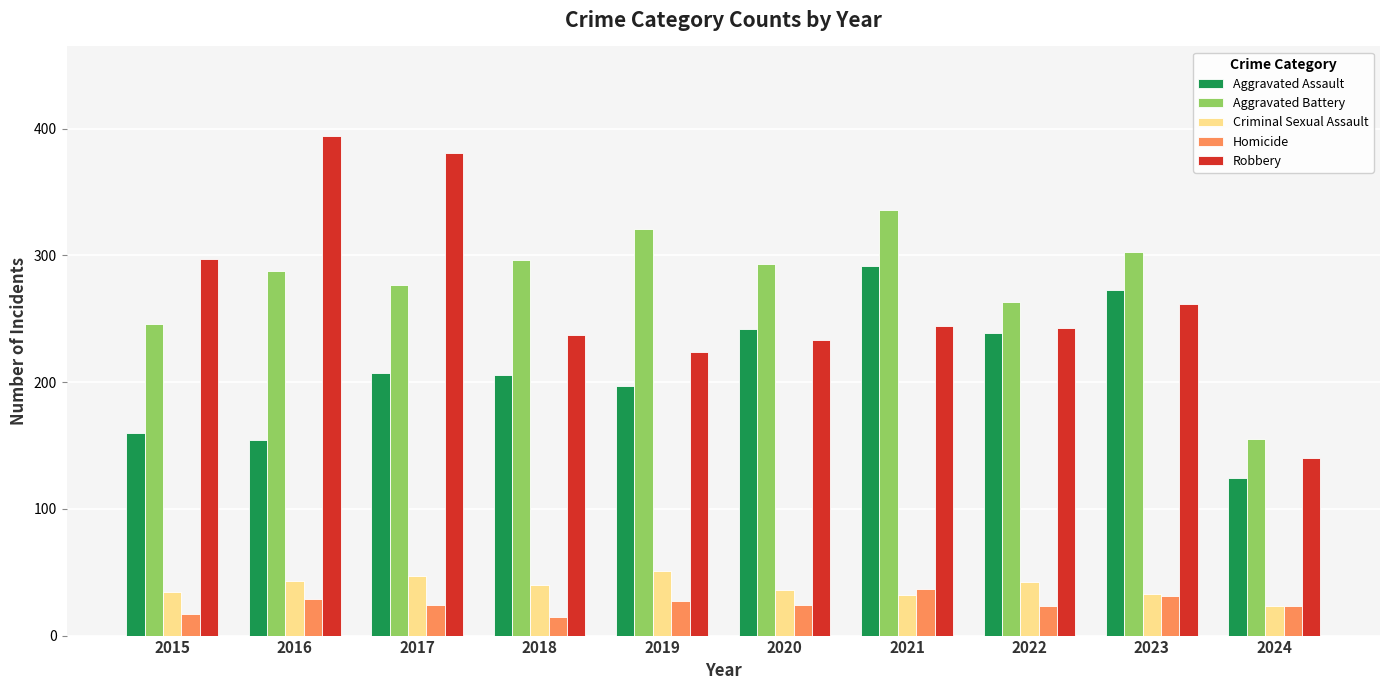

True or false: Homicide has a value of 15 at 2018.

True